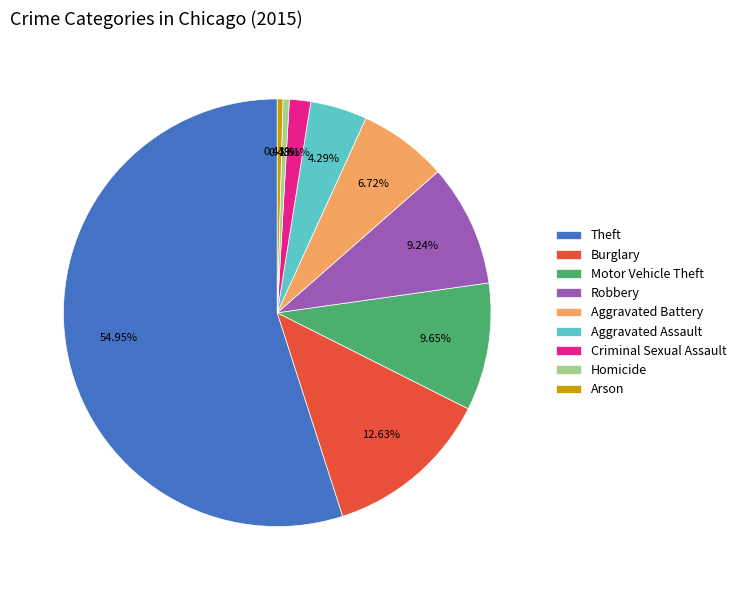

What is the total percentage of Motor Vehicle Theft and Arson?

10.1%